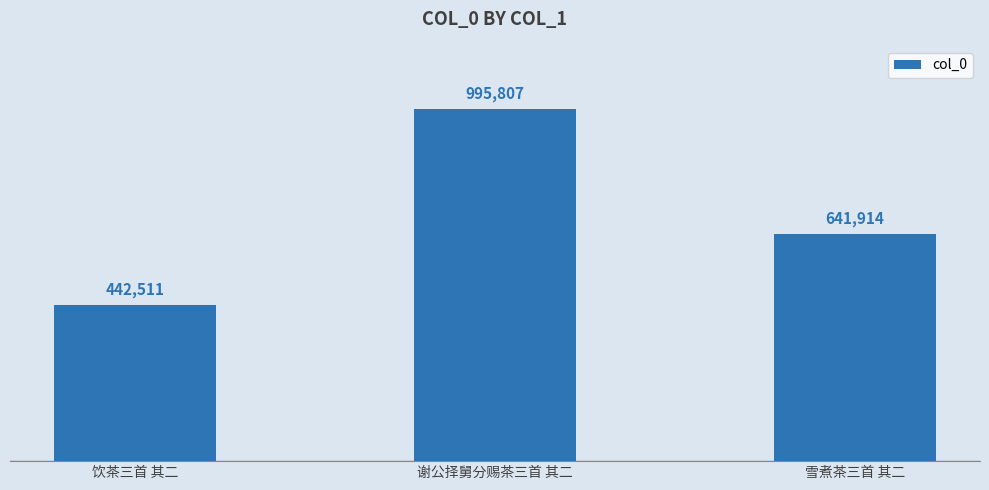

What is the difference between the second highest and minimum values?

199403